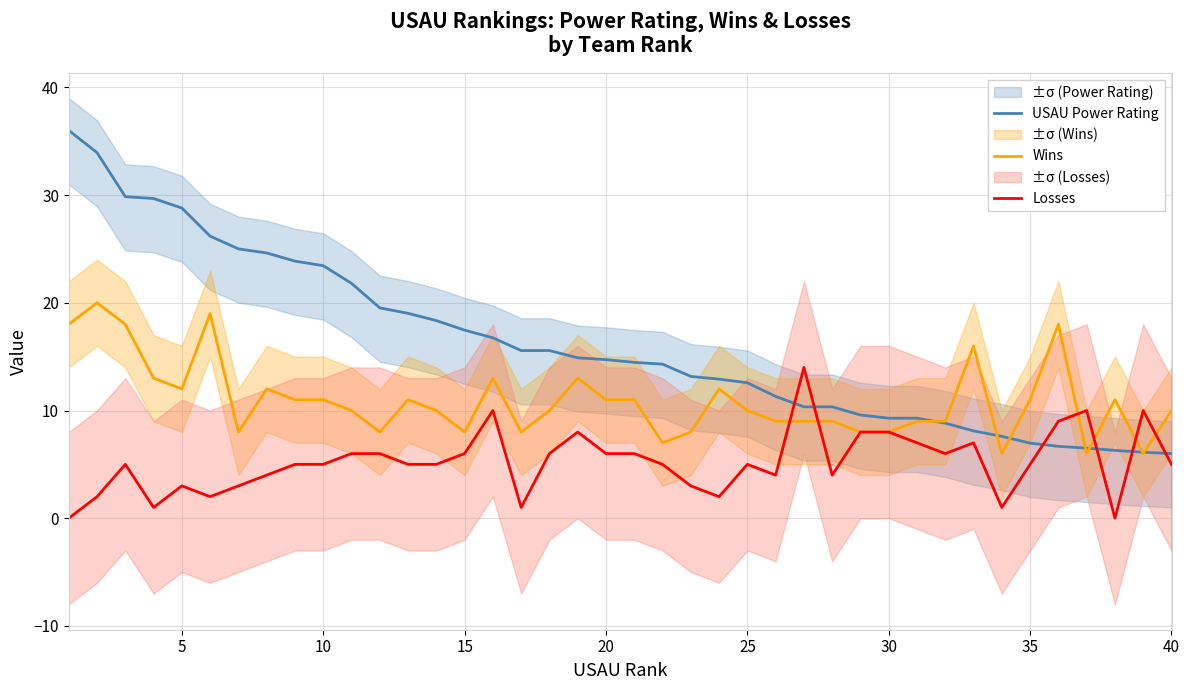

How many series are shown in this chart?

3